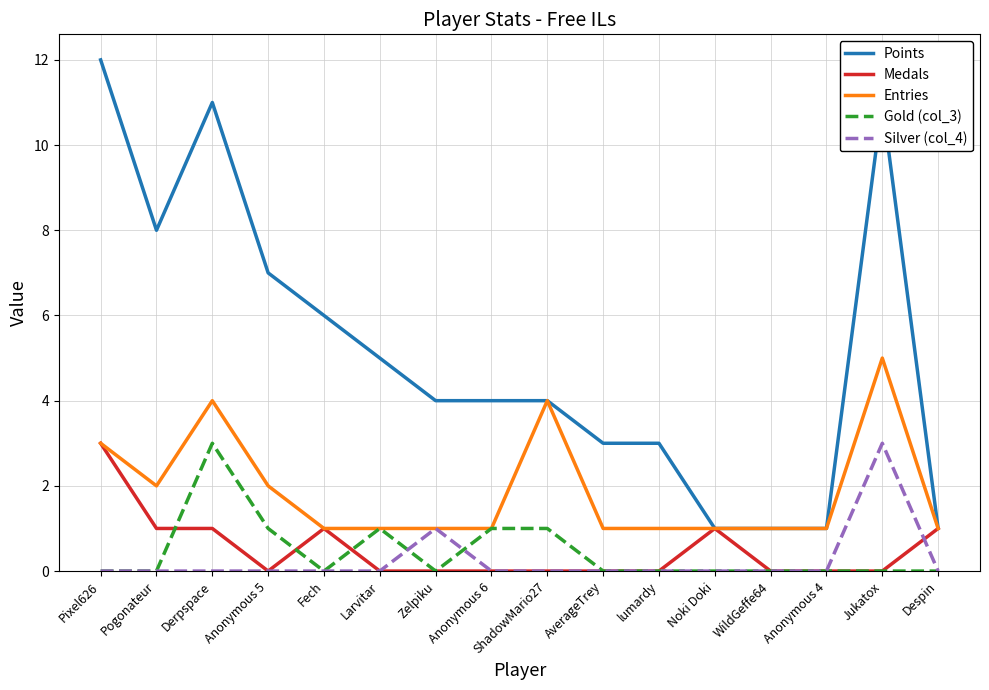

What is the sum of all Points values?

82